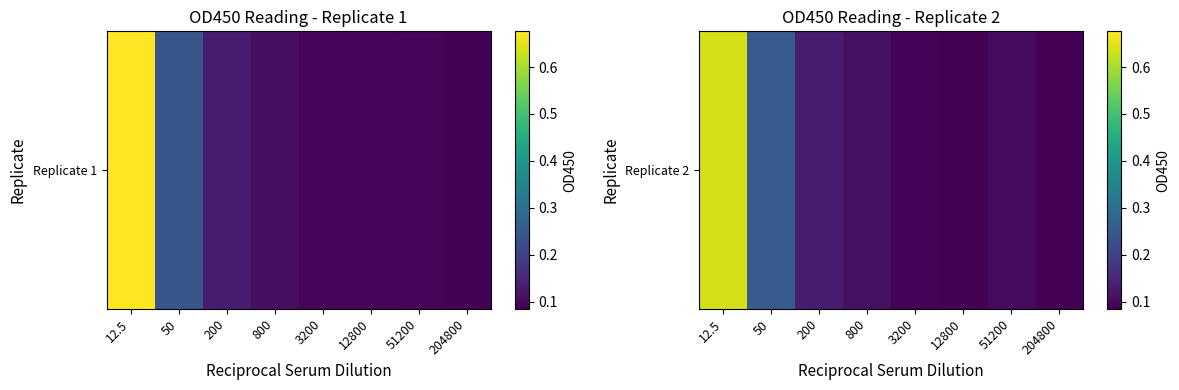

What is the sum of the values at 800 and 3200?

0.2